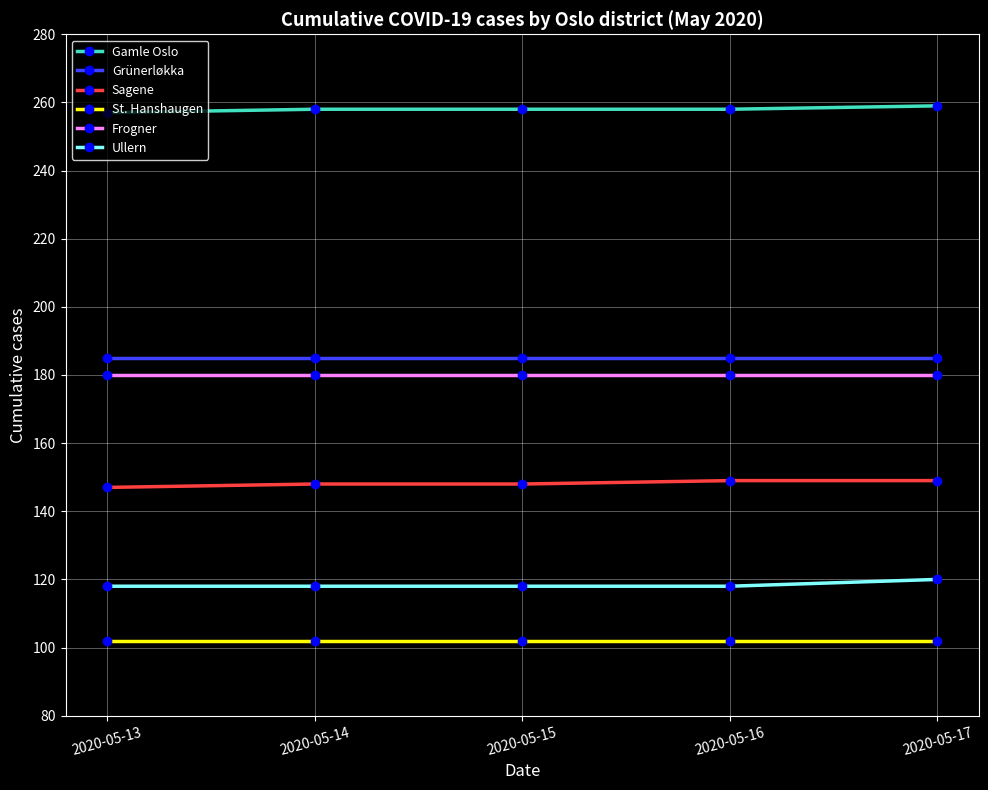

What is the value of the St. Hanshaugen point at the 3rd from the left?

102